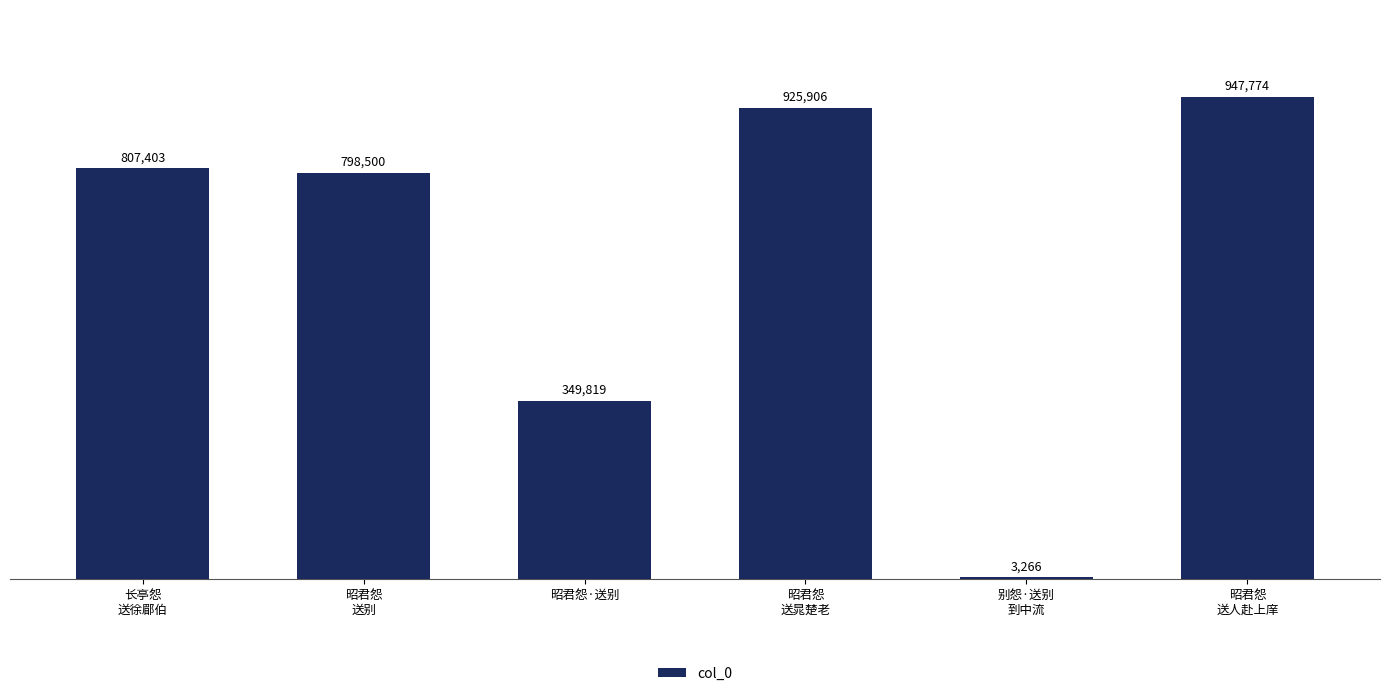

Reading right to left, transcribe all the data shown in this chart.

昭君怨
送人赴上庠=947774	别怨·送别
到中流=3266	昭君怨
送晁楚老=925906	昭君怨·送别=349819	昭君怨
送别=798500	长亭怨
送徐郿伯=807403